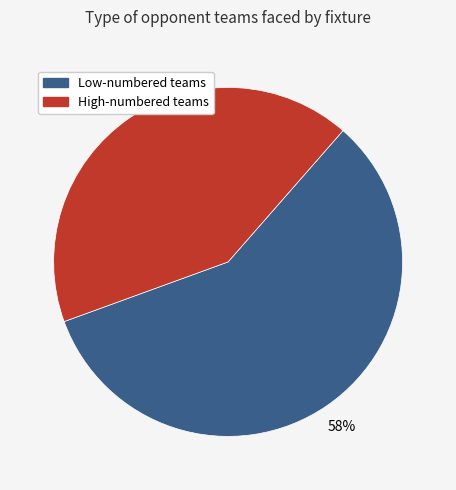

To the nearest percent, what is the difference between the largest and smallest slice percentages?

16%